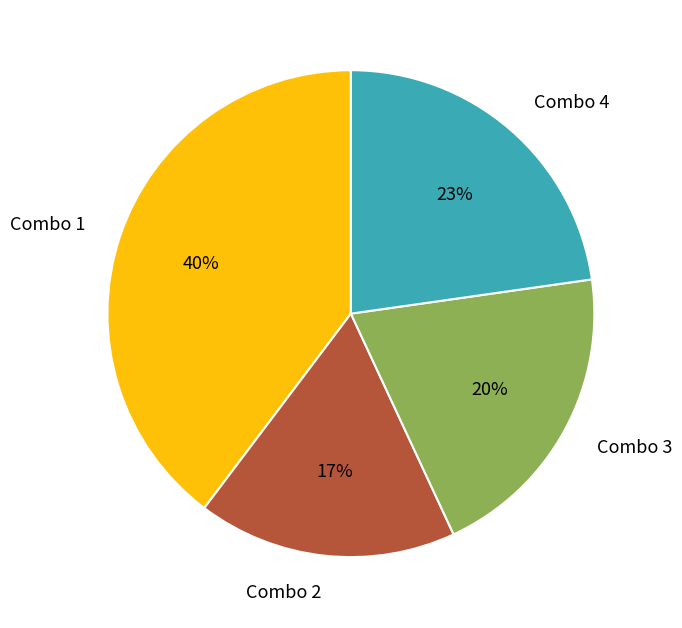

Between Combo 1 and Combo 3, which is larger?

Combo 1